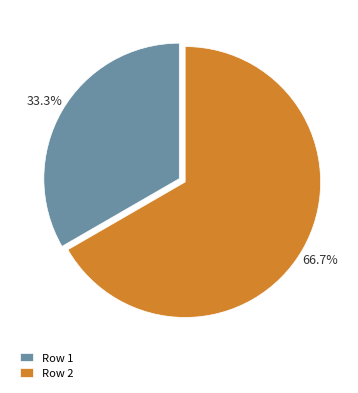

How many segments does this pie chart have?

2